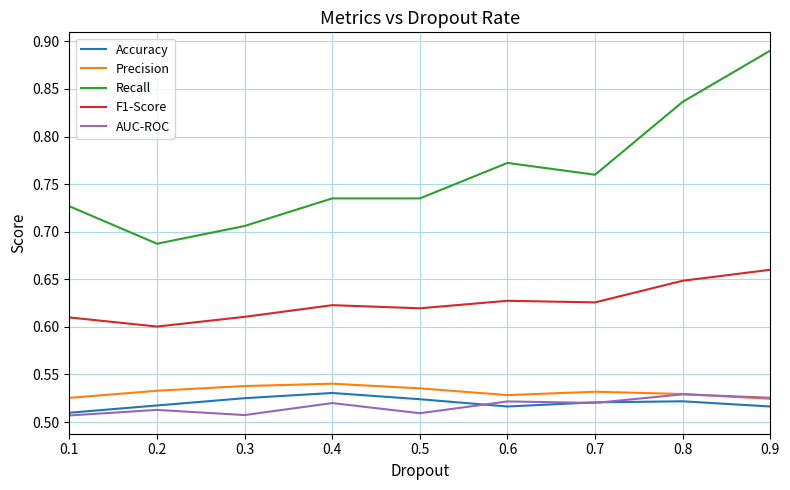

Which series has the widest spread of values?

Recall